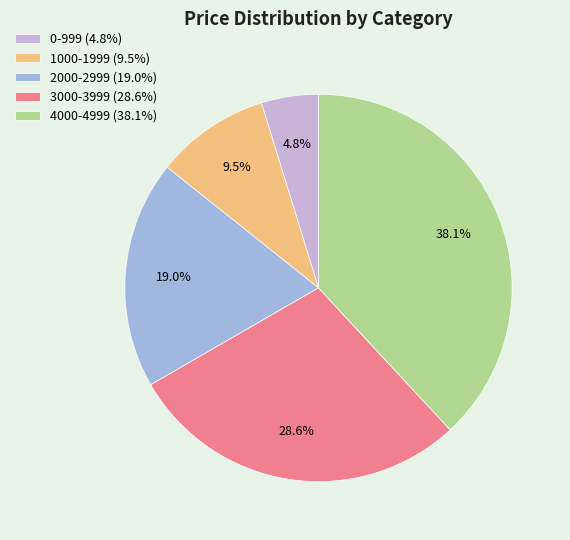

To the nearest percent, what is the difference between the largest and smallest slice percentages?

33%